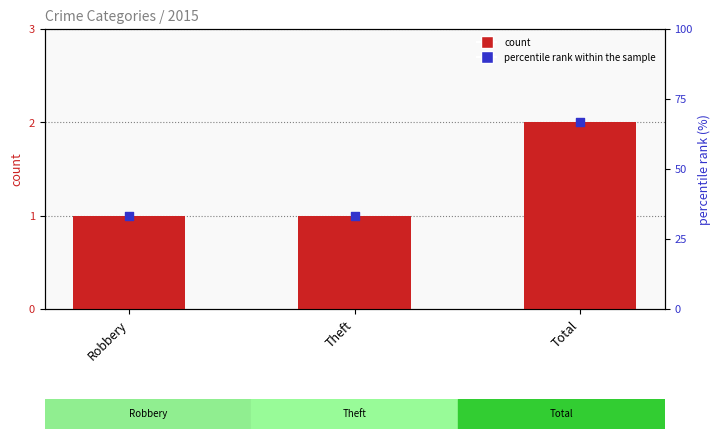

Which series has the largest Y range (max minus min)?

percentile rank within the sample